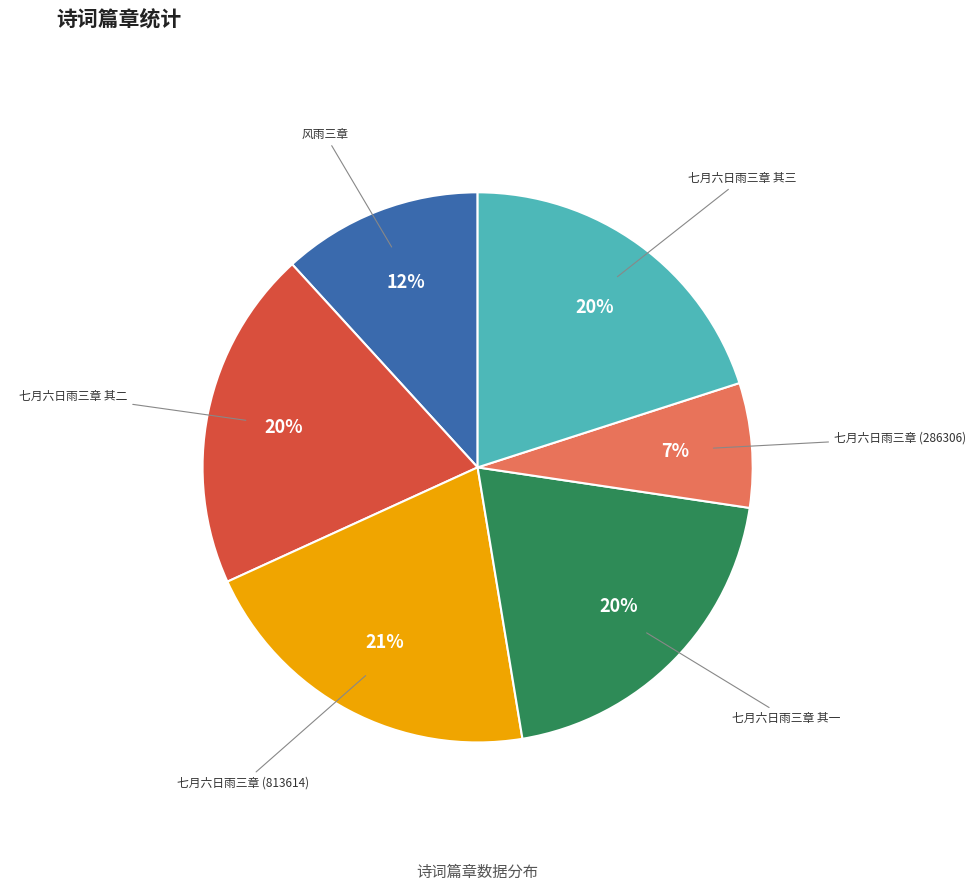

To the nearest percent, what is the average slice percentage?

17%